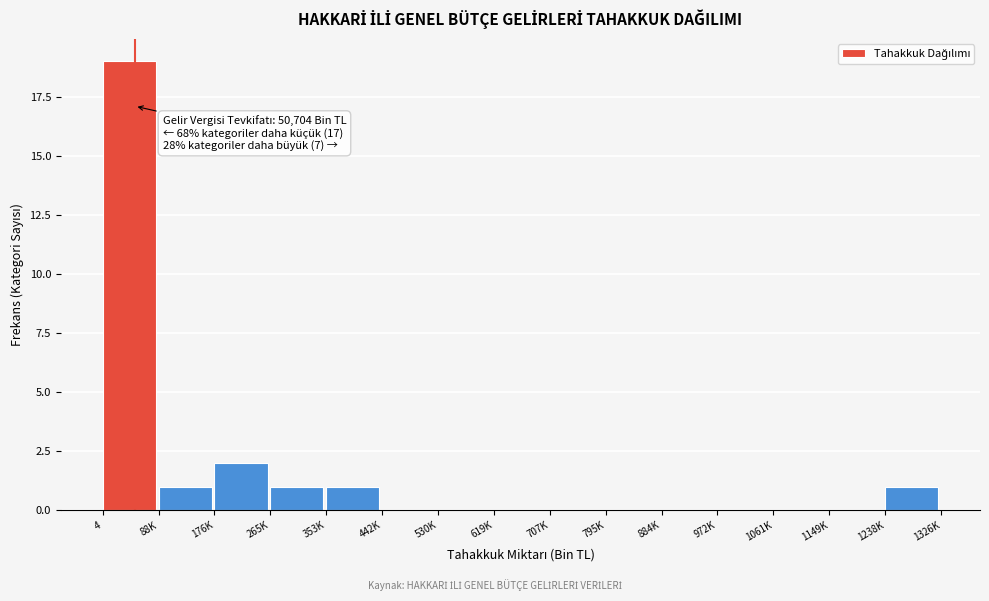

Reading left to right, list all the values displayed in this chart.

4=19	88K=1	176K=2	265K=1	353K=1	442K=0	530K=0	619K=0	707K=0	795K=0	884K=0	972K=0	1061K=0	1149K=0	1238K=1